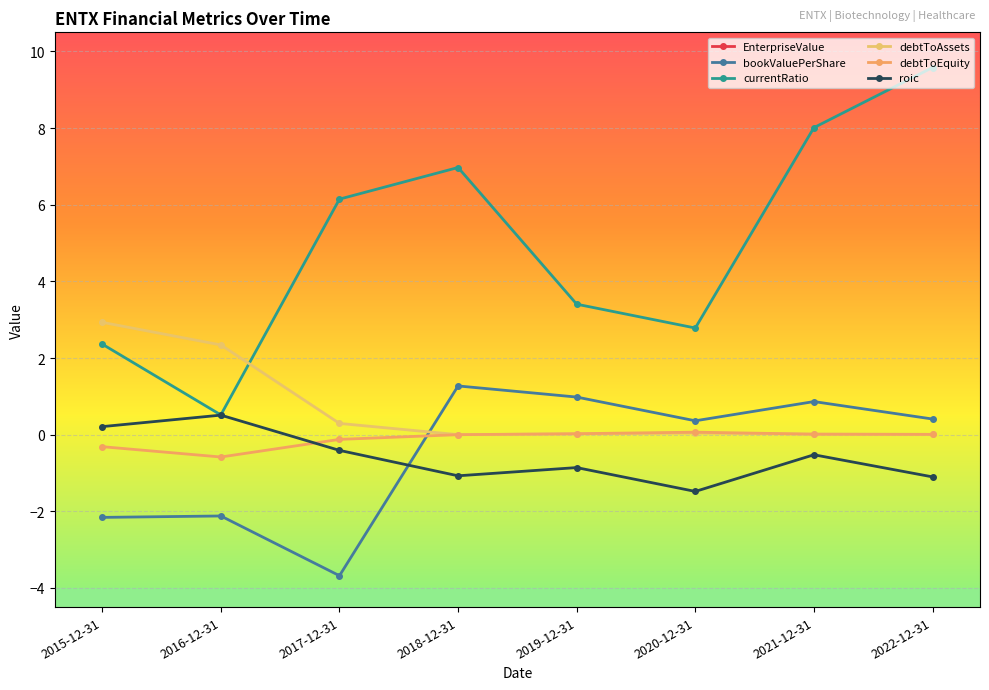

Reading left to right, extract all data points from this chart.

EnterpriseValue: 2015-12-31=81562742.6	2016-12-31=85271742.6	2017-12-31=45987895.5	2018-12-31=16758113.3	2019-12-31=11108000.1	2020-12-31=11729460.4	2021-12-31=48976562.5	2022-12-31=8811905.7
bookValuePerShare: 2015-12-31=-2.2	2016-12-31=-2.1	2017-12-31=-3.7	2018-12-31=1.3	2019-12-31=1.0	2020-12-31=0.4	2021-12-31=0.9	2022-12-31=0.4
currentRatio: 2015-12-31=2.4	2016-12-31=0.5	2017-12-31=6.1	2018-12-31=7.0	2019-12-31=3.4	2020-12-31=2.8	2021-12-31=8.0	2022-12-31=9.6
debtToAssets: 2015-12-31=2.9	2016-12-31=2.3	2017-12-31=0.3	2018-12-31=0.0	2019-12-31=0.0	2020-12-31=0.0	2021-12-31=0.0	2022-12-31=0.0
debtToEquity: 2015-12-31=-0.3	2016-12-31=-0.6	2017-12-31=-0.1	2018-12-31=0.0	2019-12-31=0.0	2020-12-31=0.1	2021-12-31=0.0	2022-12-31=0.0
roic: 2015-12-31=0.2	2016-12-31=0.5	2017-12-31=-0.4	2018-12-31=-1.1	2019-12-31=-0.9	2020-12-31=-1.5	2021-12-31=-0.5	2022-12-31=-1.1